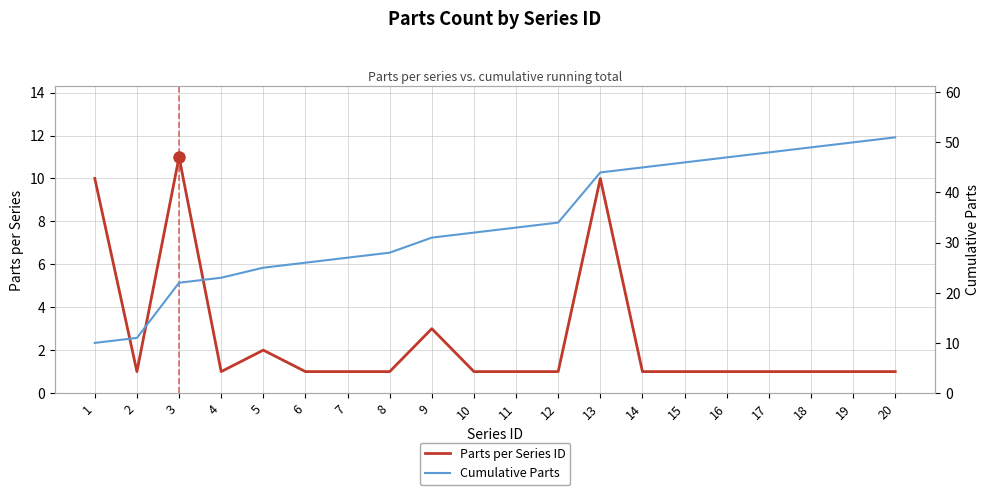

Which series has the largest range (max minus min)?

Cumulative Parts